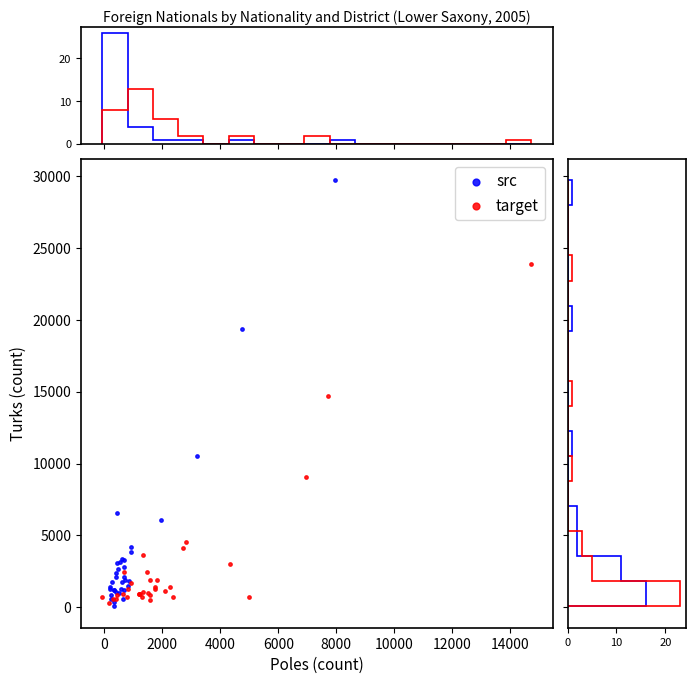

Which series has the largest Y range (max minus min)?

src